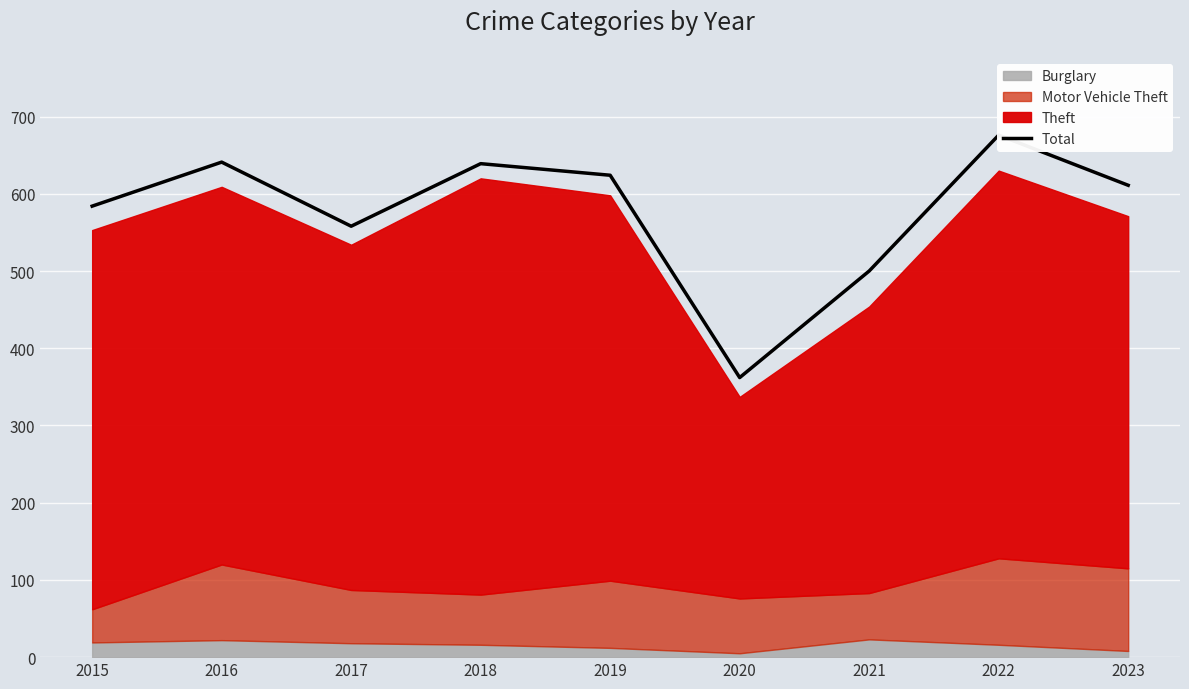

What value does the data have at 2023?

611